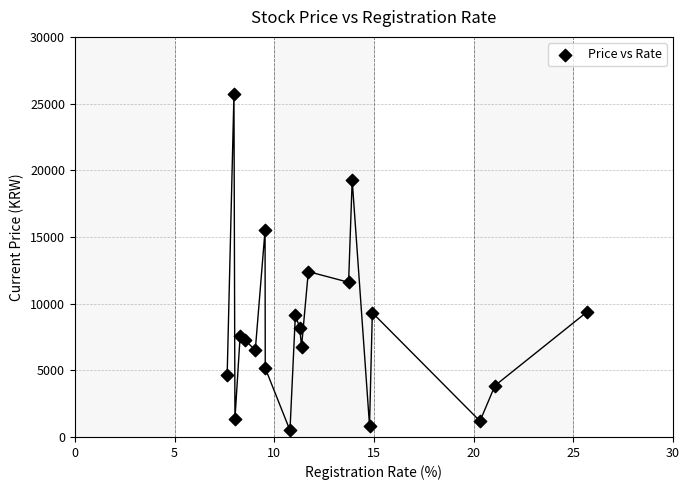

What Y value in the scatter plot is closest to 13096?

12400